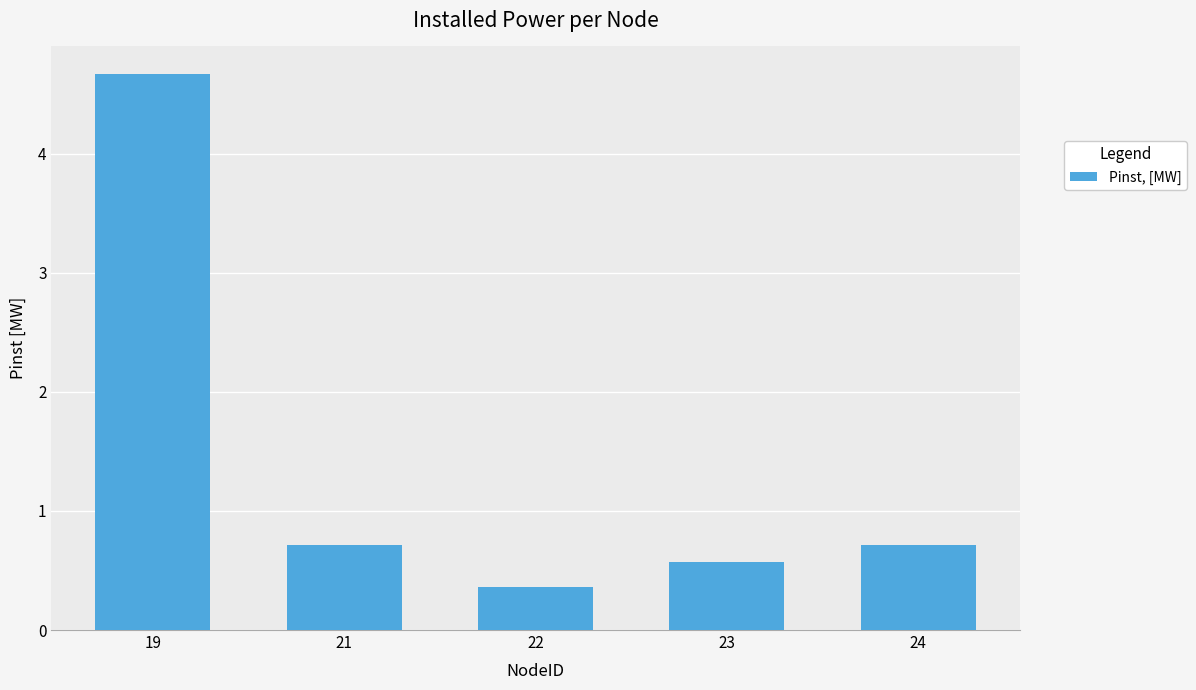

Does the chart contain any negative values?

No